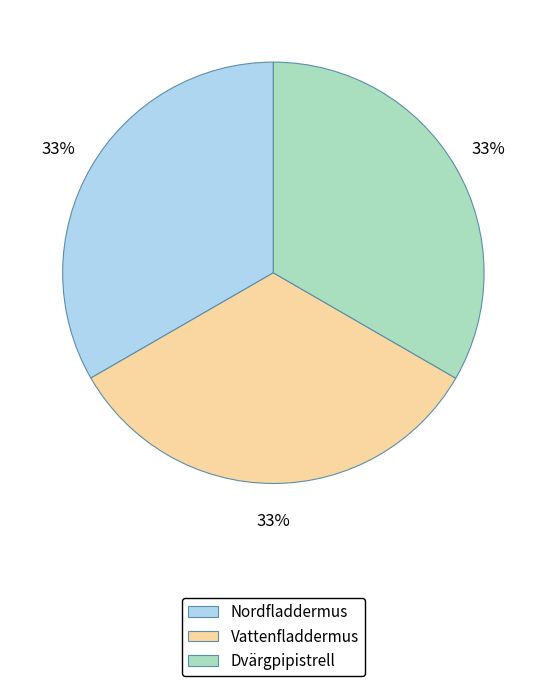

Is it true that Dvärgpipistrell is 25% of the pie?

False